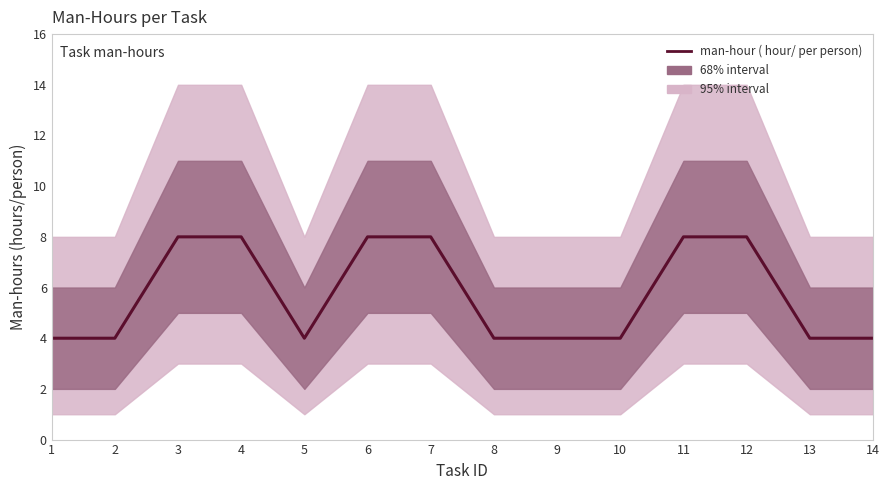

What is the greatest value displayed?

8